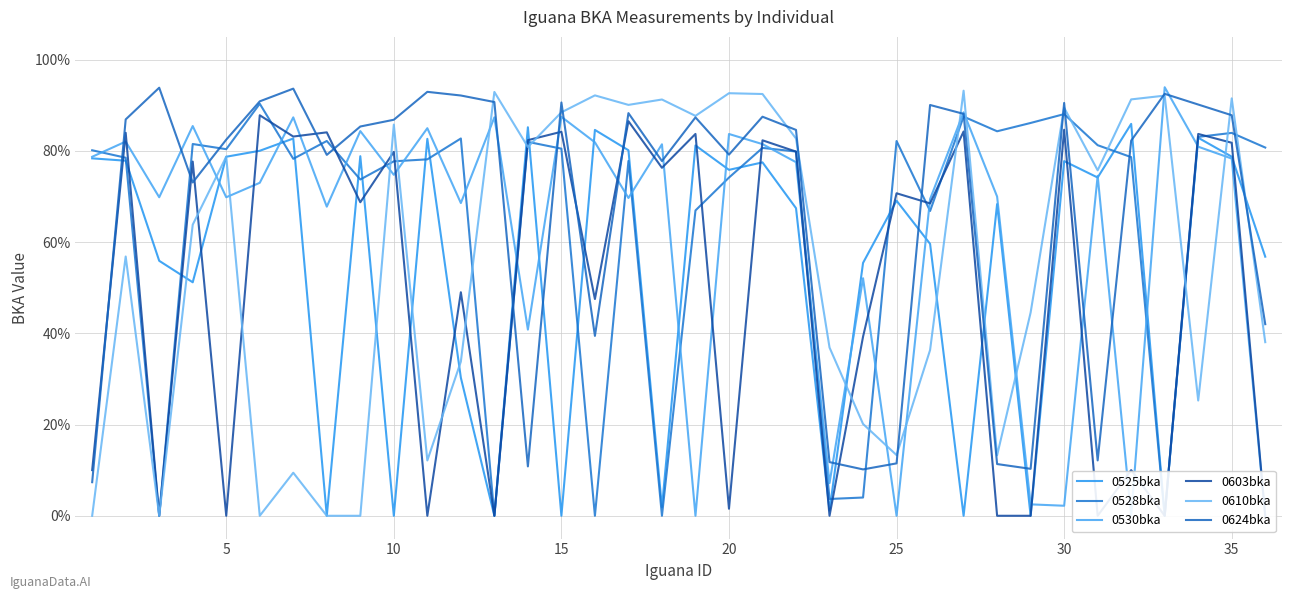

Does the chart display data point markers on the line(s)?

No